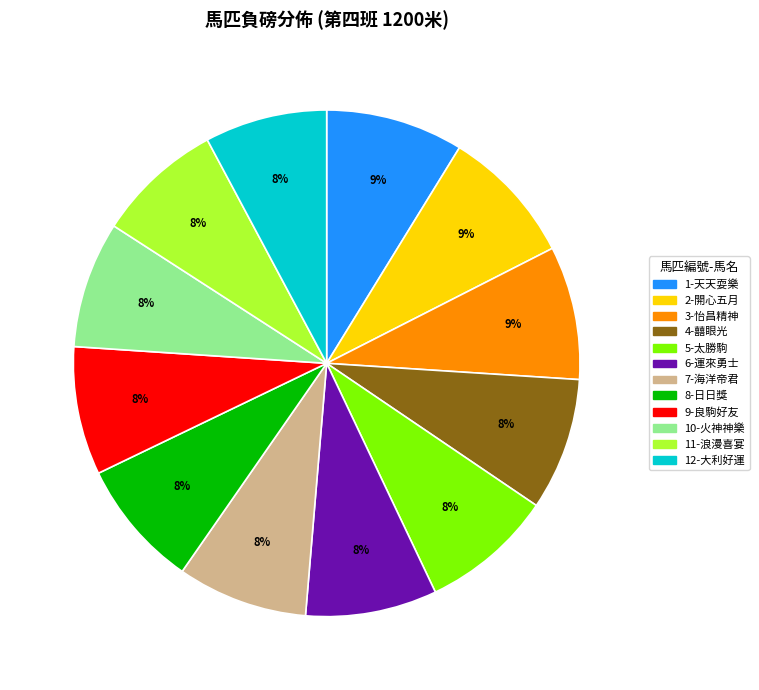

Do 12-大利好運 and 11-浪漫喜宴 together represent more than half of the pie?

No